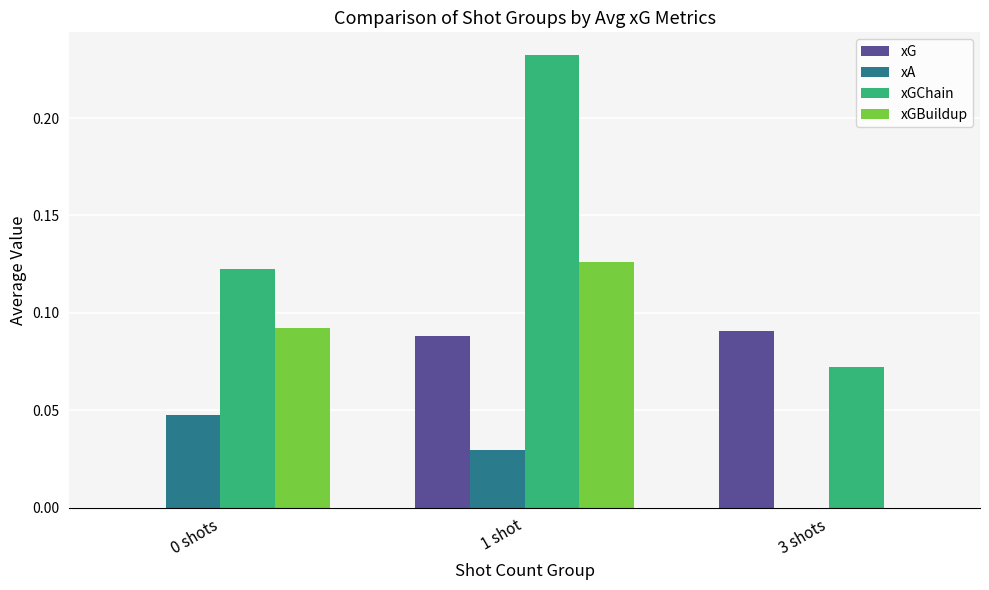

Are the bars horizontal?

No